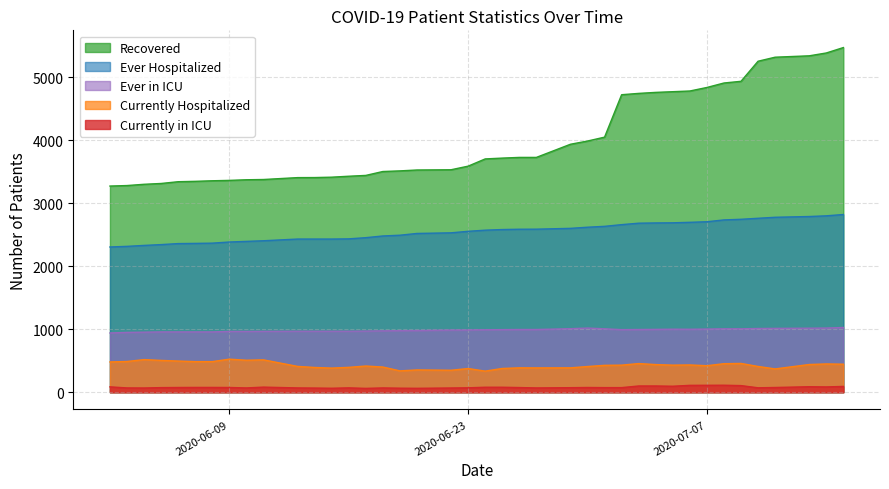

What position from the right is 2020-07-04?

11